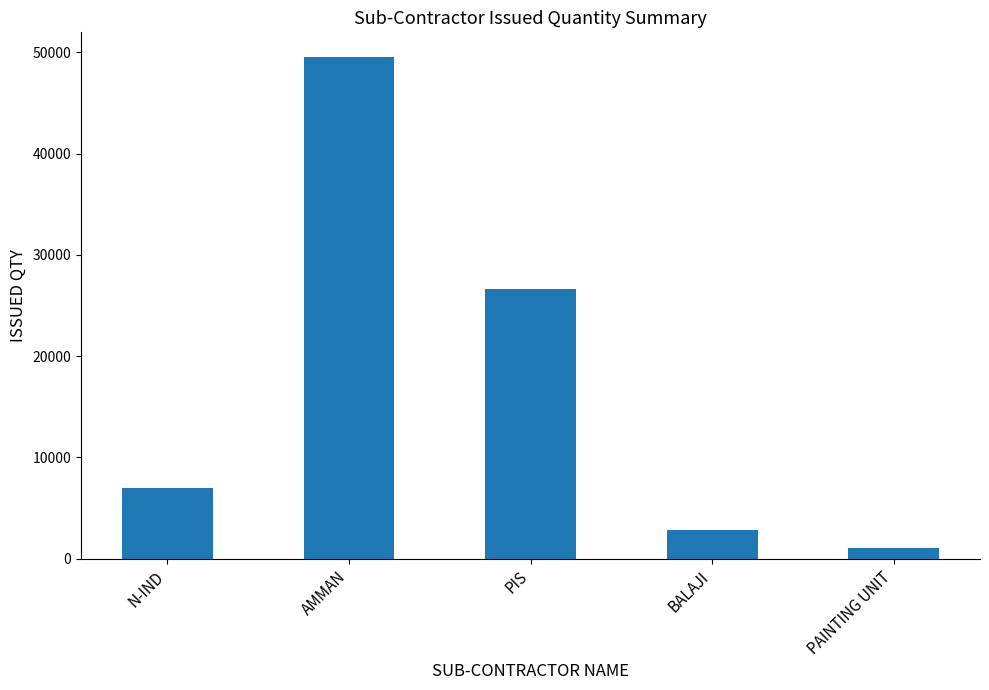

What is the difference between the maximum and minimum values?

48465